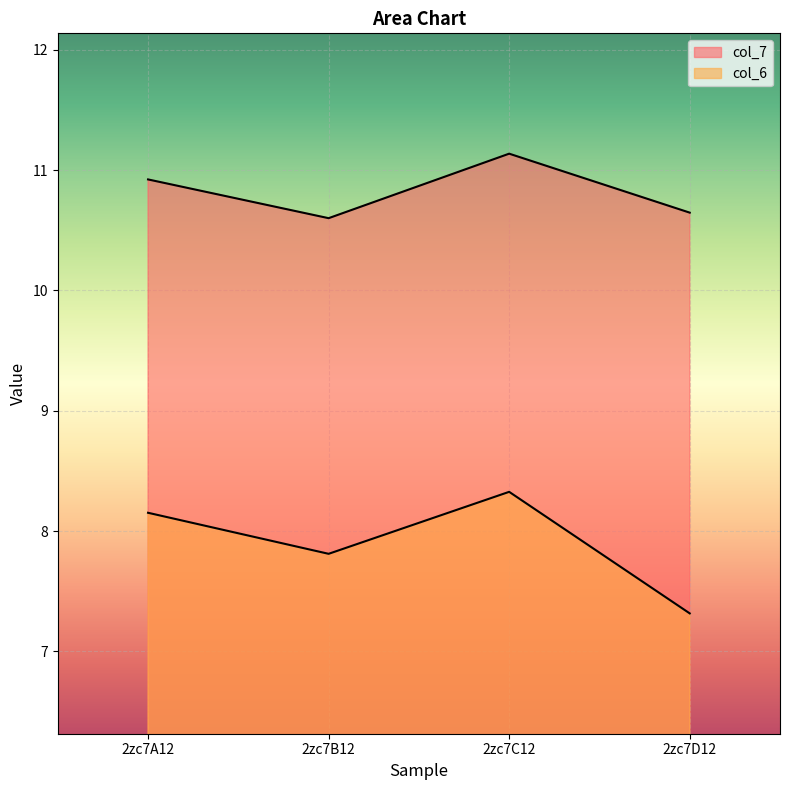

What is the sum of the col_6 values at 2zc7D12 and 2zc7C12?

15.6